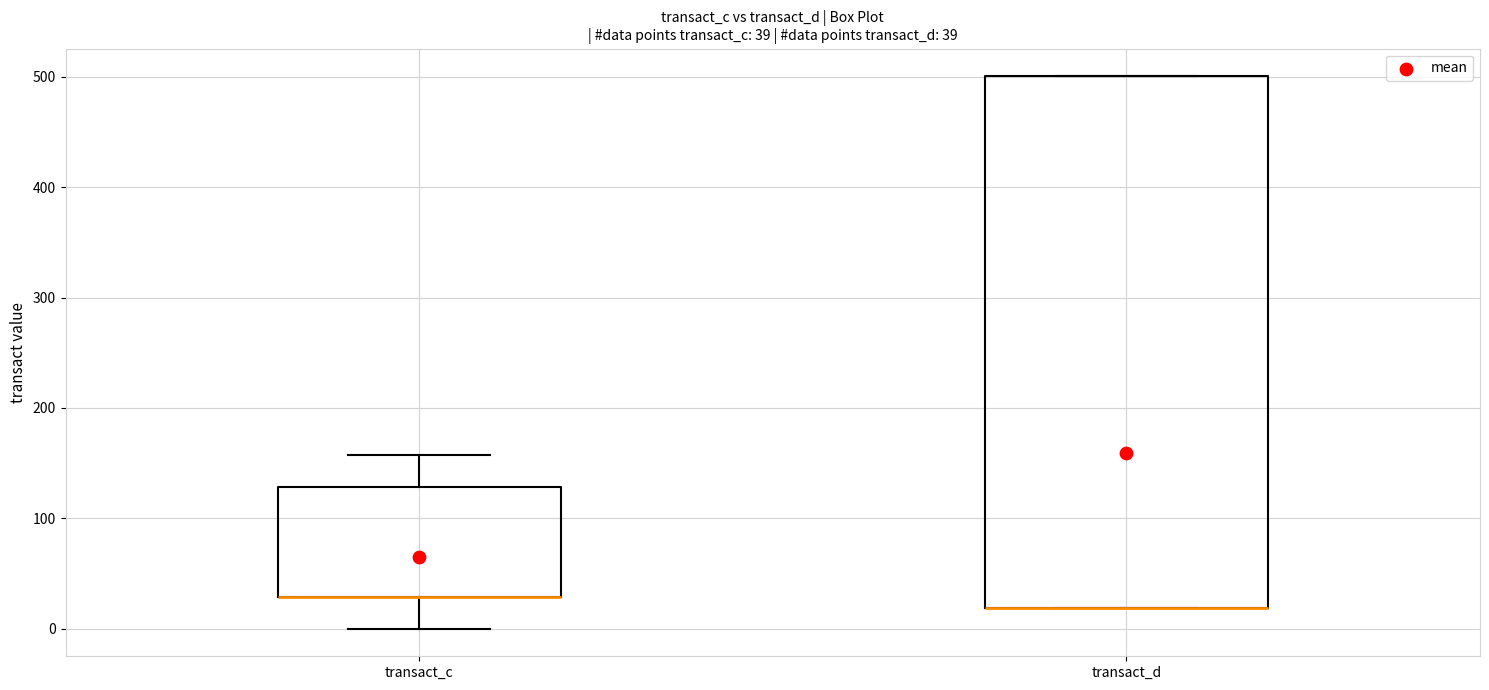

Which box is the tallest, from its lower edge to its upper edge?

transact_d